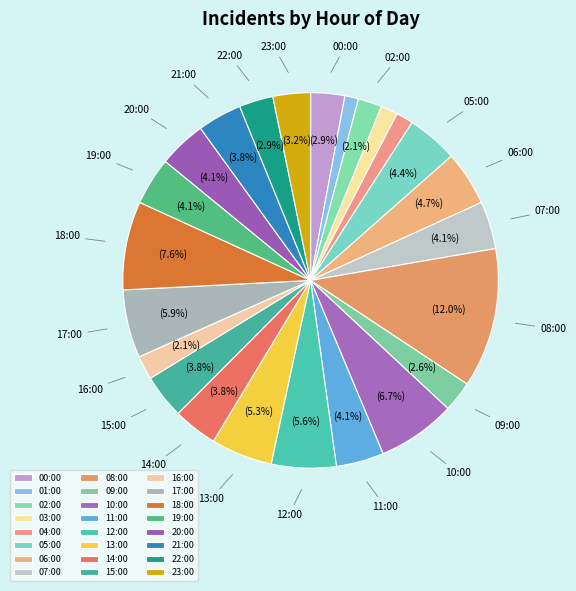

How many slices are in this pie chart?

24